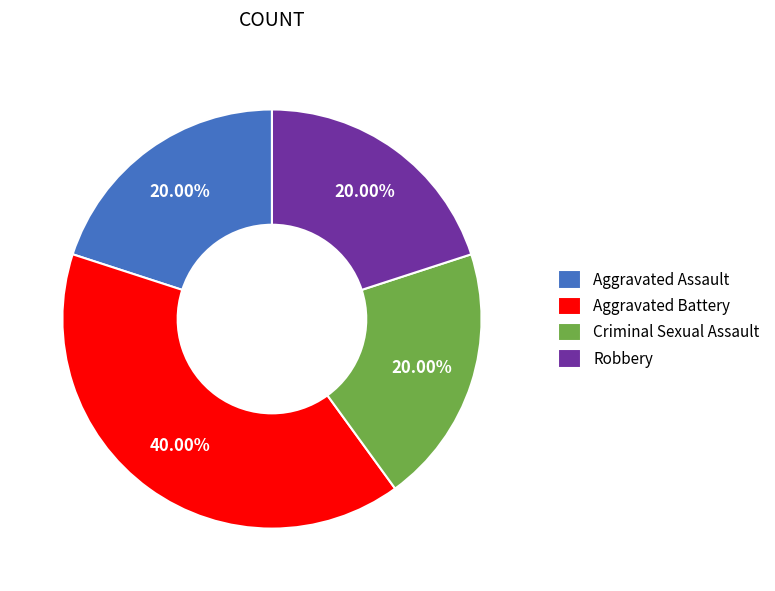

What is the ratio of the value at Aggravated Battery to the value at Aggravated Assault?

2.0